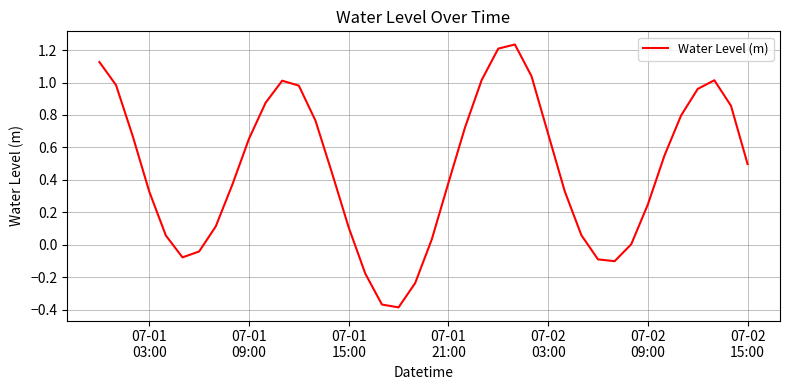

What is the difference between the maximum and minimum values?

1.6